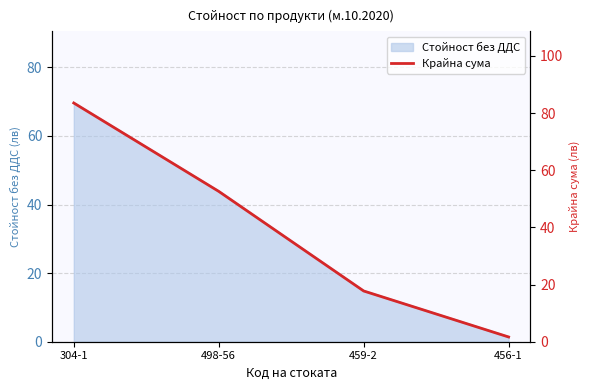

How many lines are shown in the chart?

1